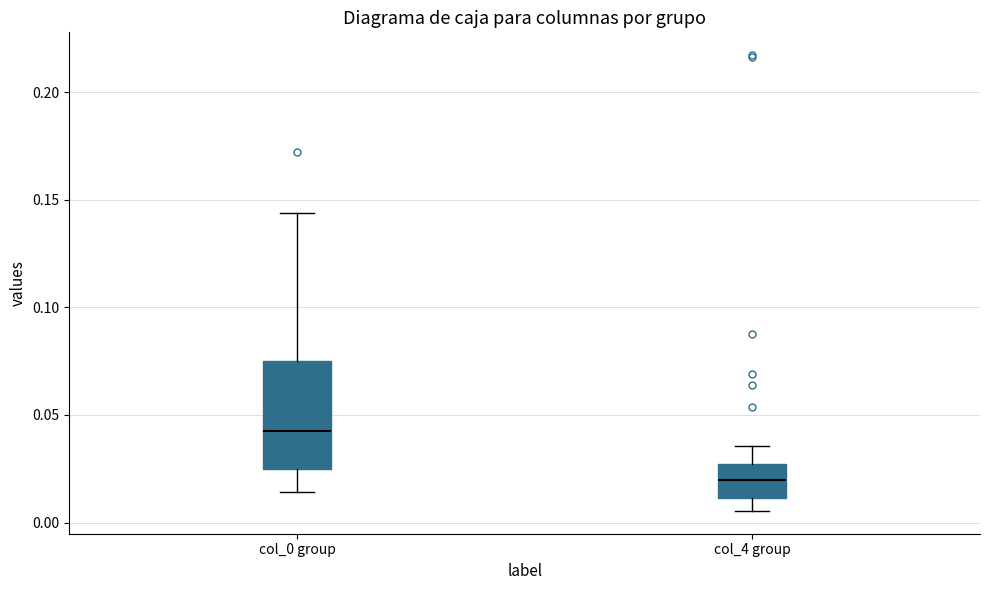

Where does the lower whisker of the box for col_0 group end on the y-axis? The values are not printed on the chart, so give them approximately, as read against the axis.

0.015